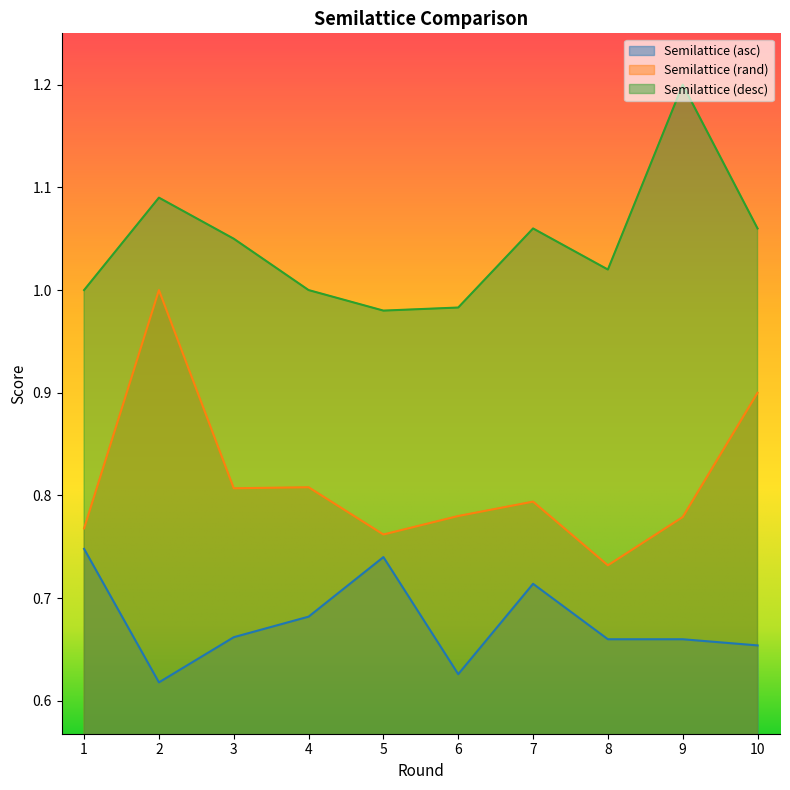

What is the average value of the Semilattice (desc) series?

1.0